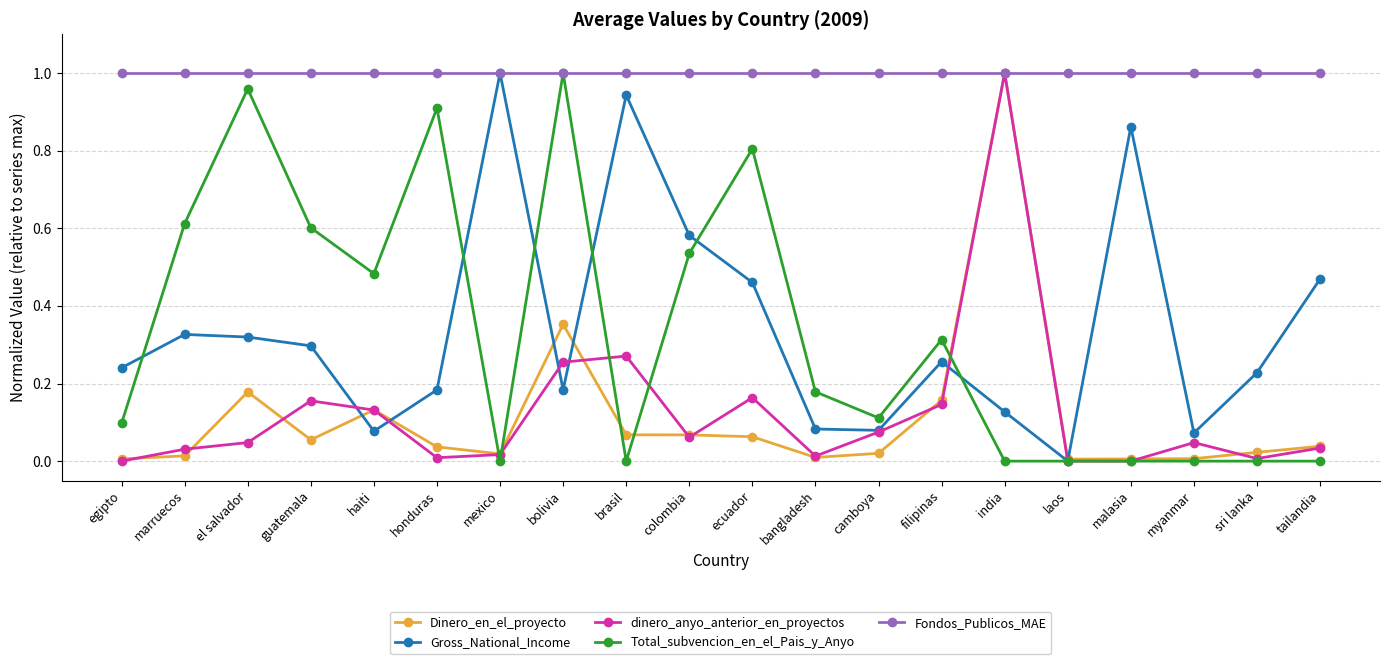

At which label does Dinero_en_el_proyecto reach its peak?

india